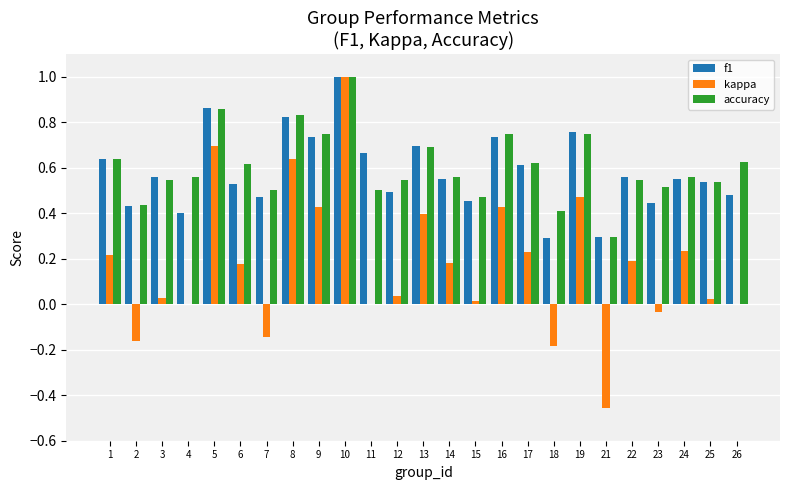

Between 7 and 13, which series saw the biggest shift?

kappa